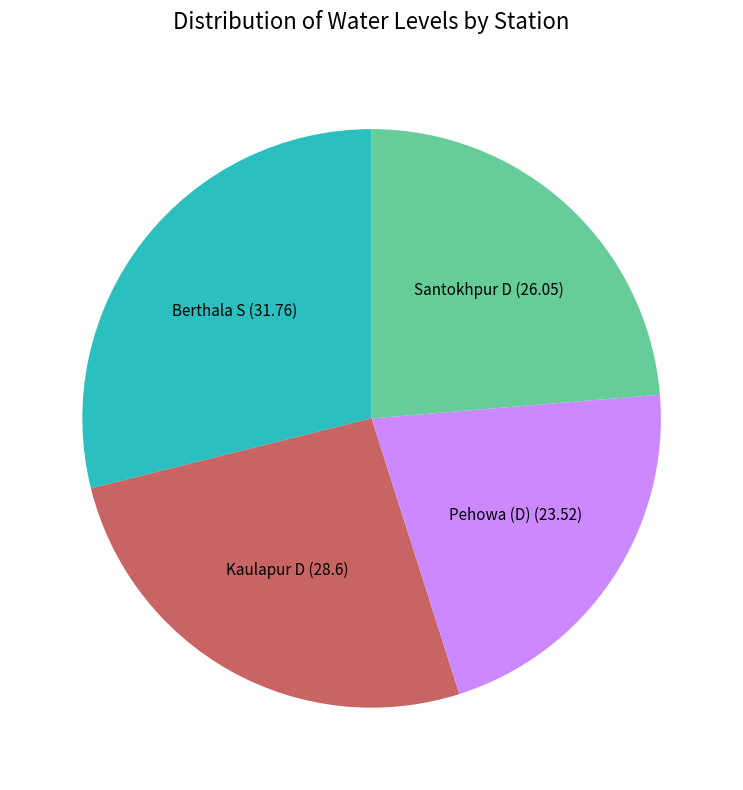

What is the smallest slice in the pie chart?

Pehowa (D)